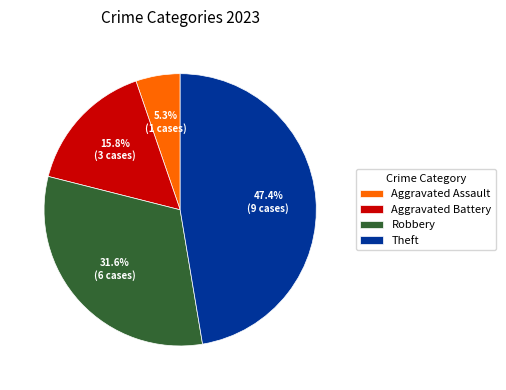

Count the number of slices in the pie.

4